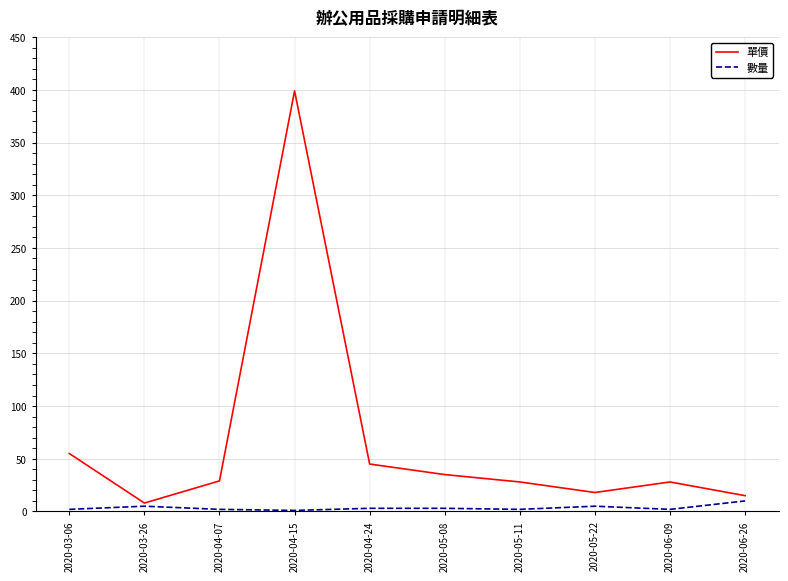

Which series has the largest range (max minus min)?

單價